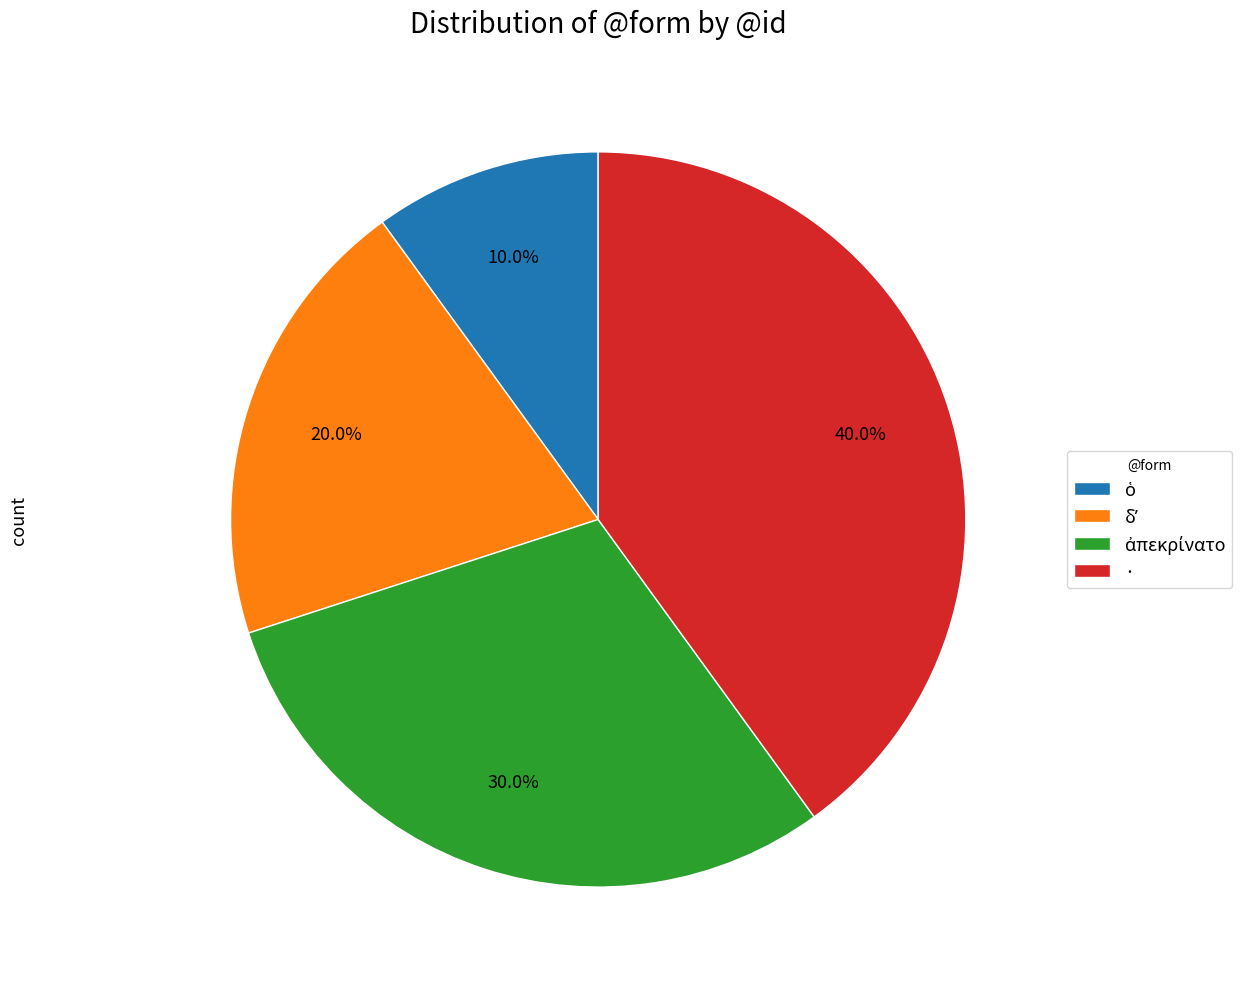

Which category has the biggest portion of the pie?

·